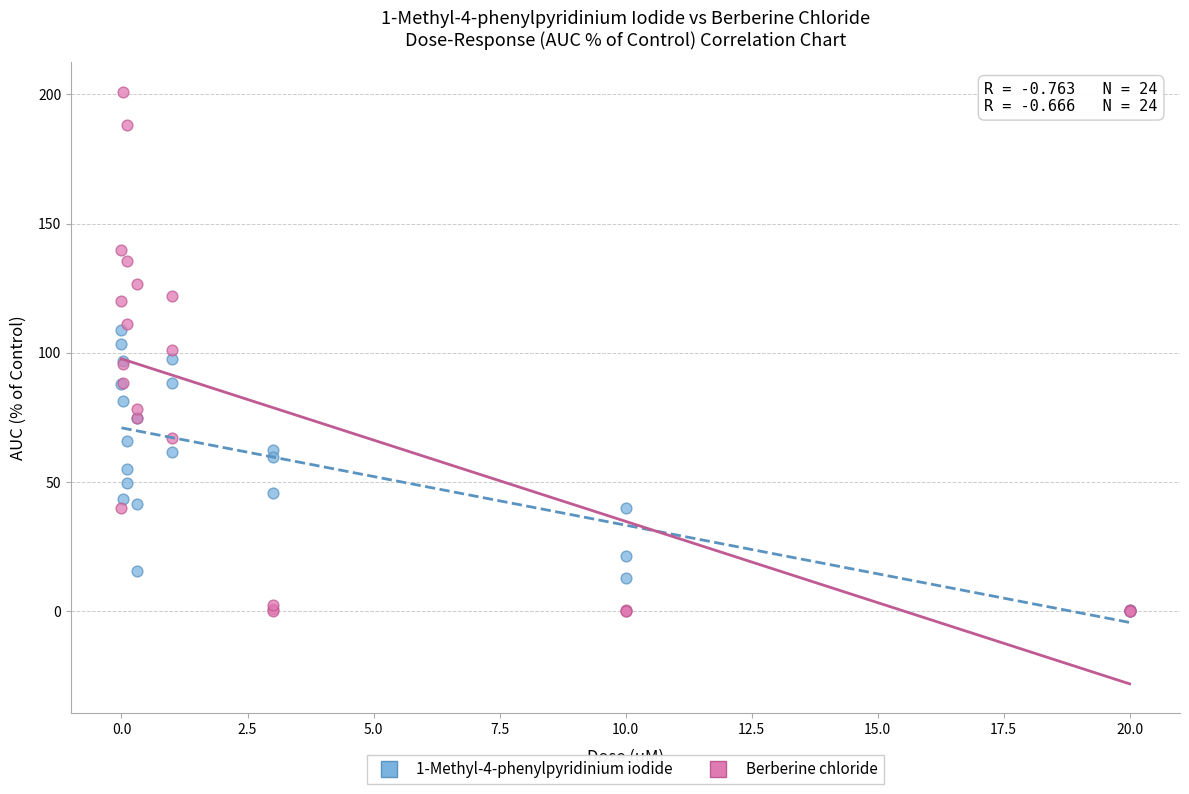

What are all the series names shown in the legend?

1-Methyl-4-phenylpyridinium iodide, Berberine chloride